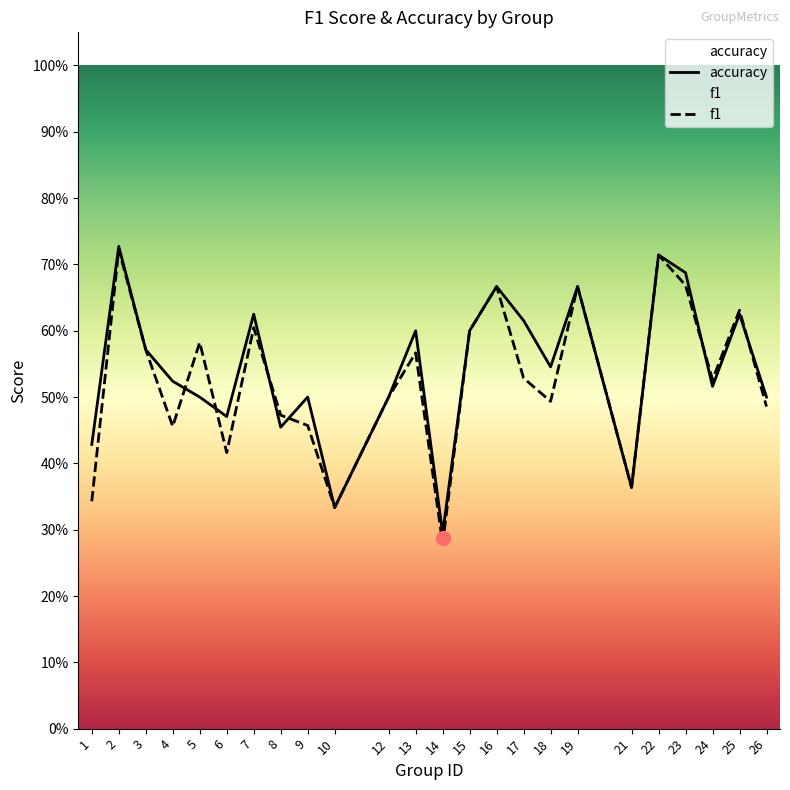

What is the value of the f1 point at the 7th from the left?

0.6